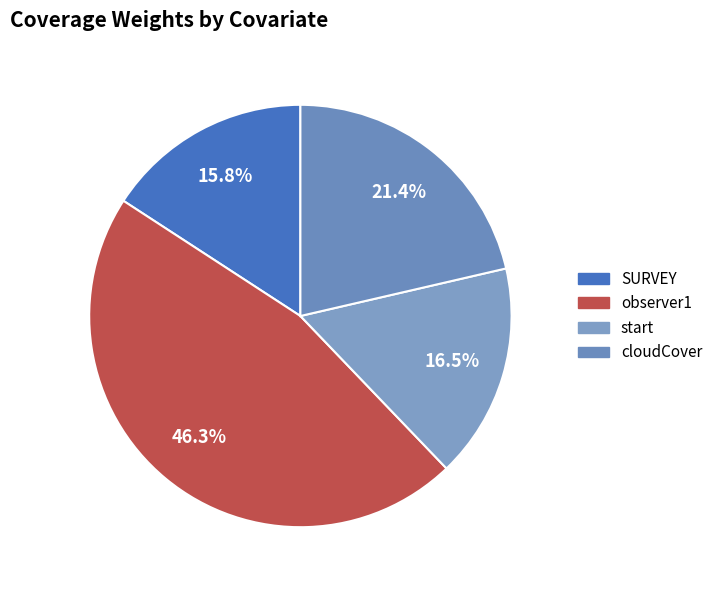

What is the smallest slice in the pie chart?

SURVEY